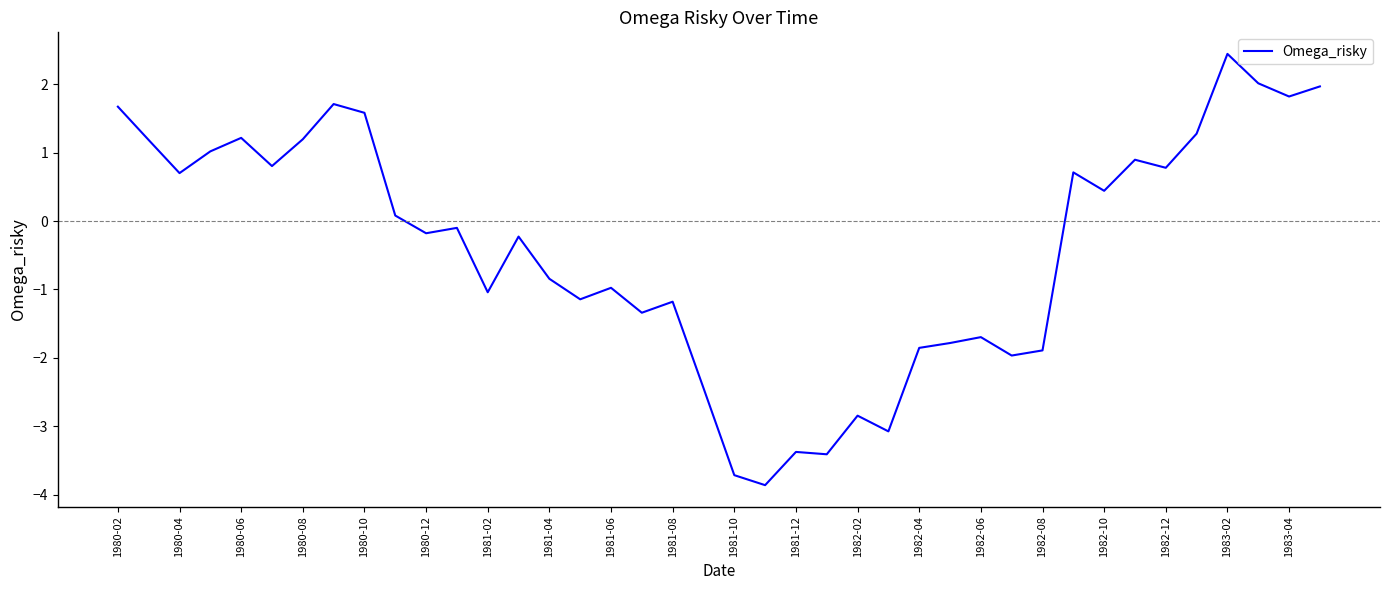

What is the difference between the maximum and minimum values?

6.3